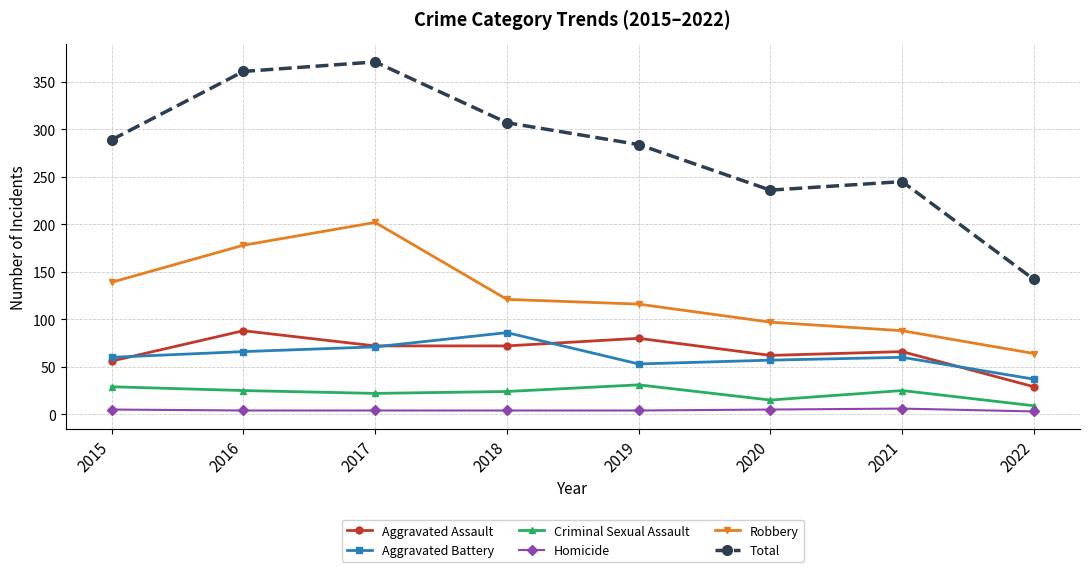

How many lines are shown in the chart?

6